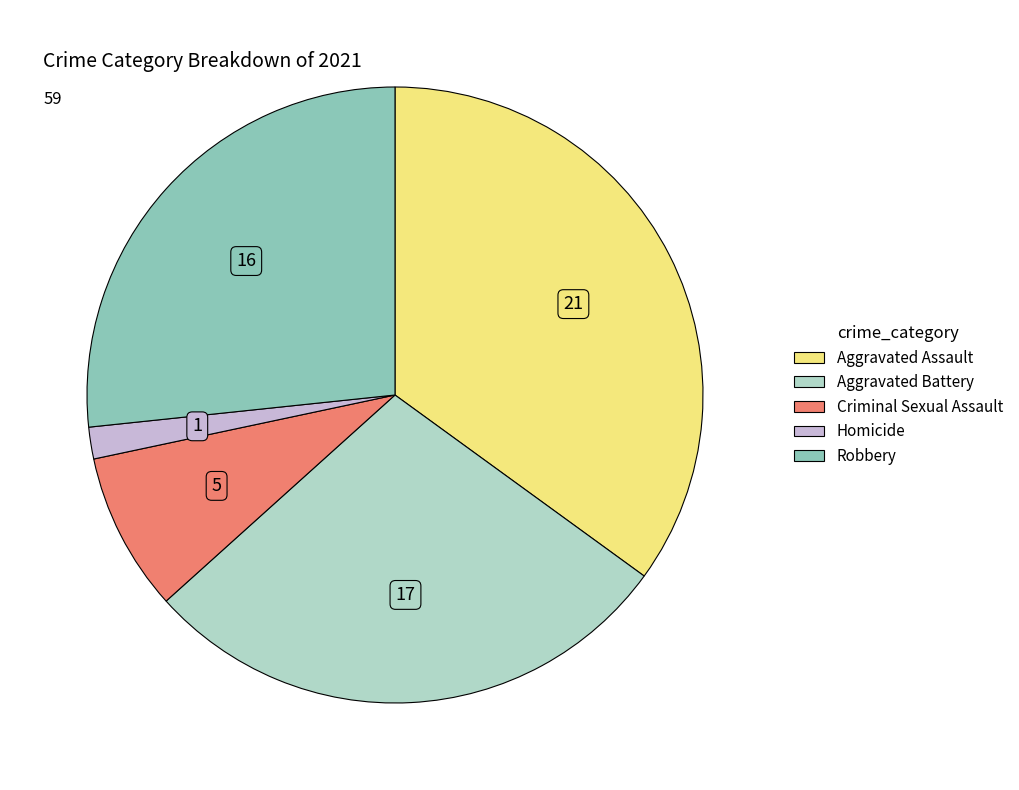

Does any single category account for the majority?

No